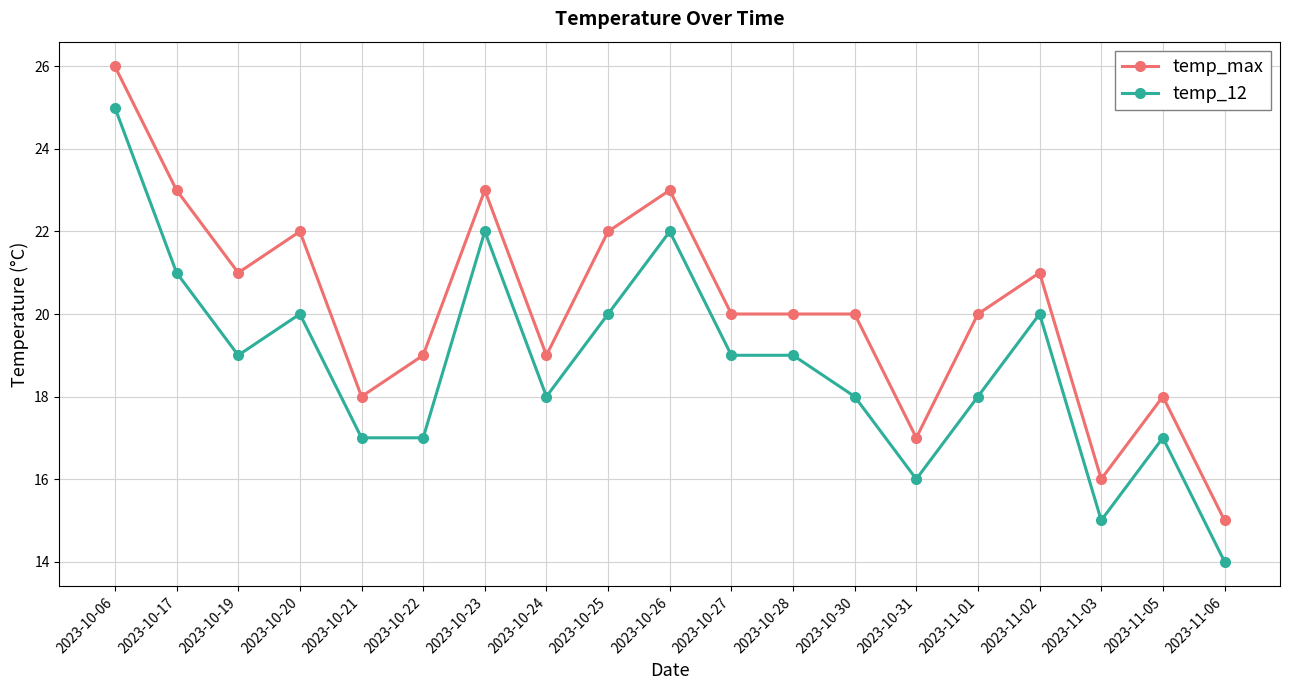

Reading left to right, transcribe all the data shown in this chart.

temp_max: 2023-10-06=26	2023-10-17=23	2023-10-19=21	2023-10-20=22	2023-10-21=18	2023-10-22=19	2023-10-23=23	2023-10-24=19	2023-10-25=22	2023-10-26=23	2023-10-27=20	2023-10-28=20	2023-10-30=20	2023-10-31=17	2023-11-01=20	2023-11-02=21	2023-11-03=16	2023-11-05=18	2023-11-06=15
temp_12: 2023-10-06=25	2023-10-17=21	2023-10-19=19	2023-10-20=20	2023-10-21=17	2023-10-22=17	2023-10-23=22	2023-10-24=18	2023-10-25=20	2023-10-26=22	2023-10-27=19	2023-10-28=19	2023-10-30=18	2023-10-31=16	2023-11-01=18	2023-11-02=20	2023-11-03=15	2023-11-05=17	2023-11-06=14